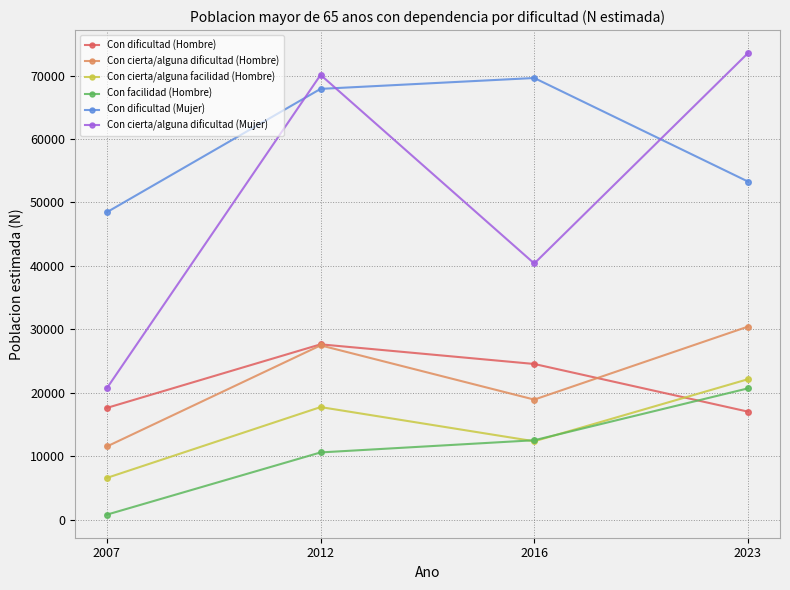

After their last crossing, which series has the higher values: Con dificultad (Hombre) or Con facilidad (Hombre)?

Con facilidad (Hombre)